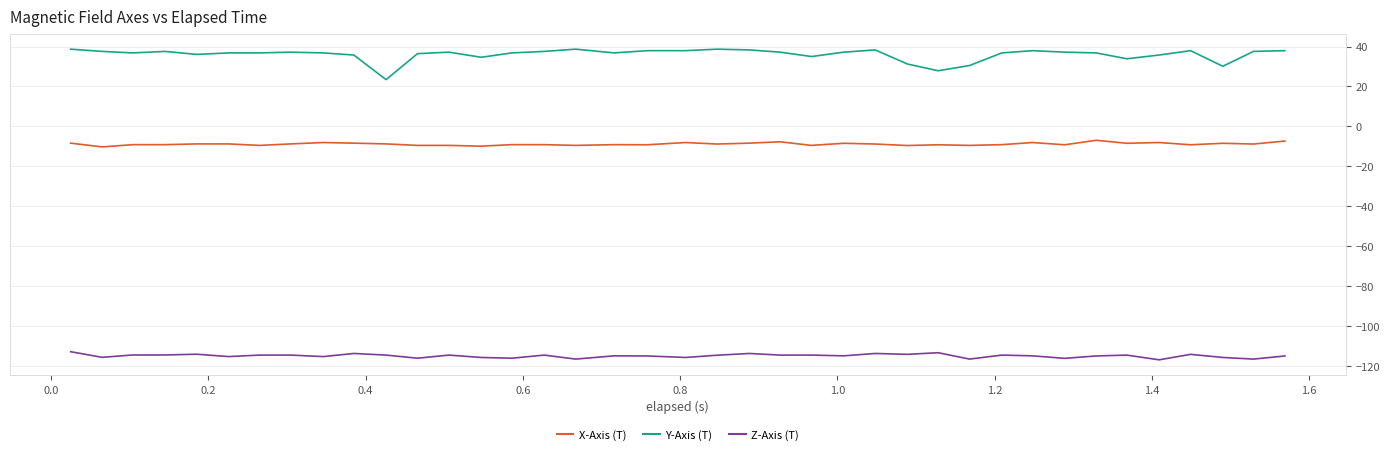

What is the minimum value shown in the chart?

-116.8